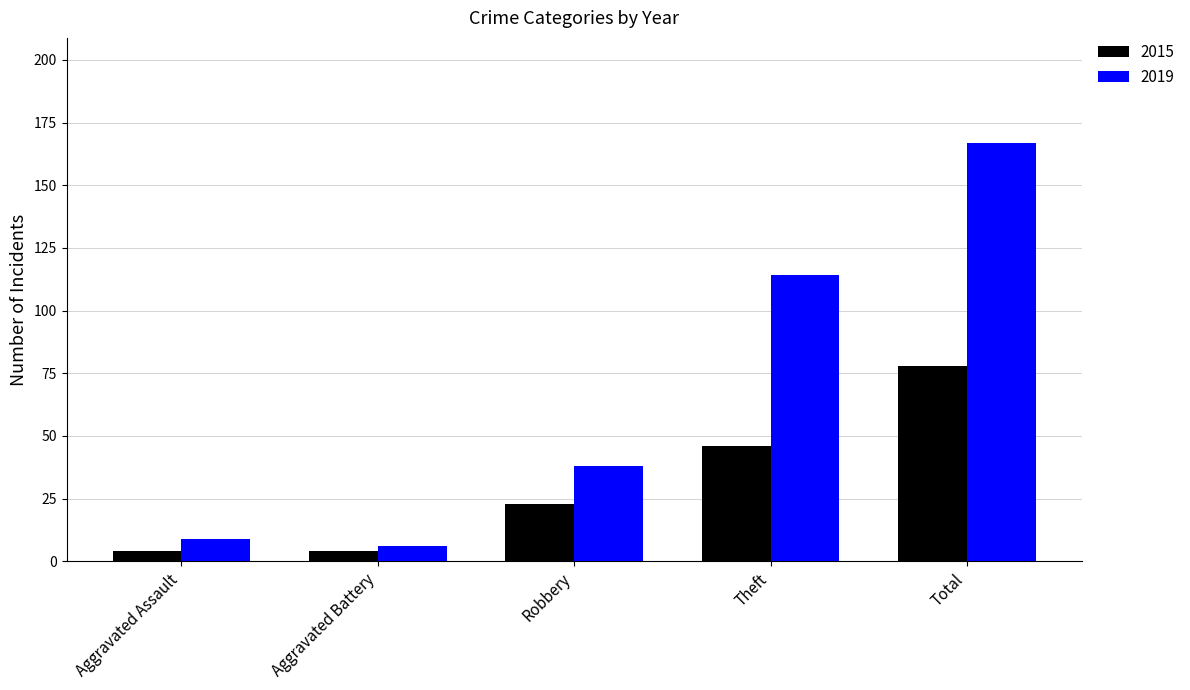

Reading left to right, extract all data points from this chart.

2015: 4	4	23	46	78
2019: 9	6	38	114	167